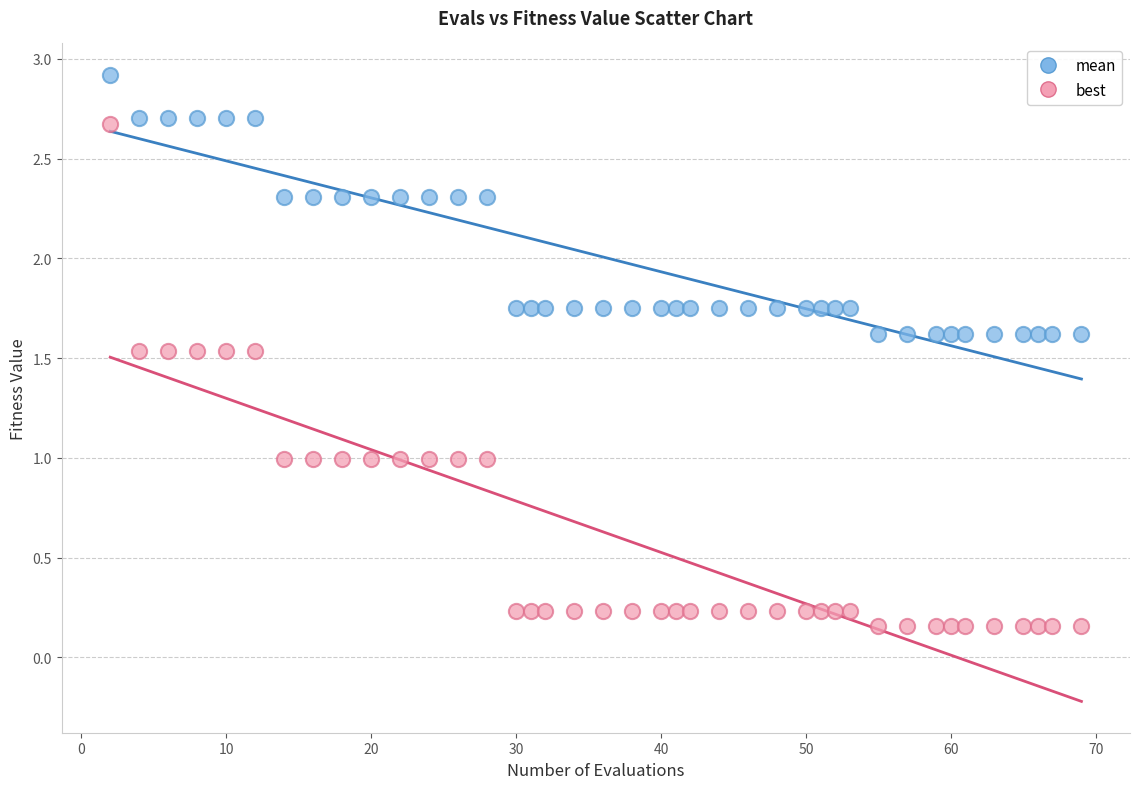

Which series reaches the maximum Y coordinate?

mean